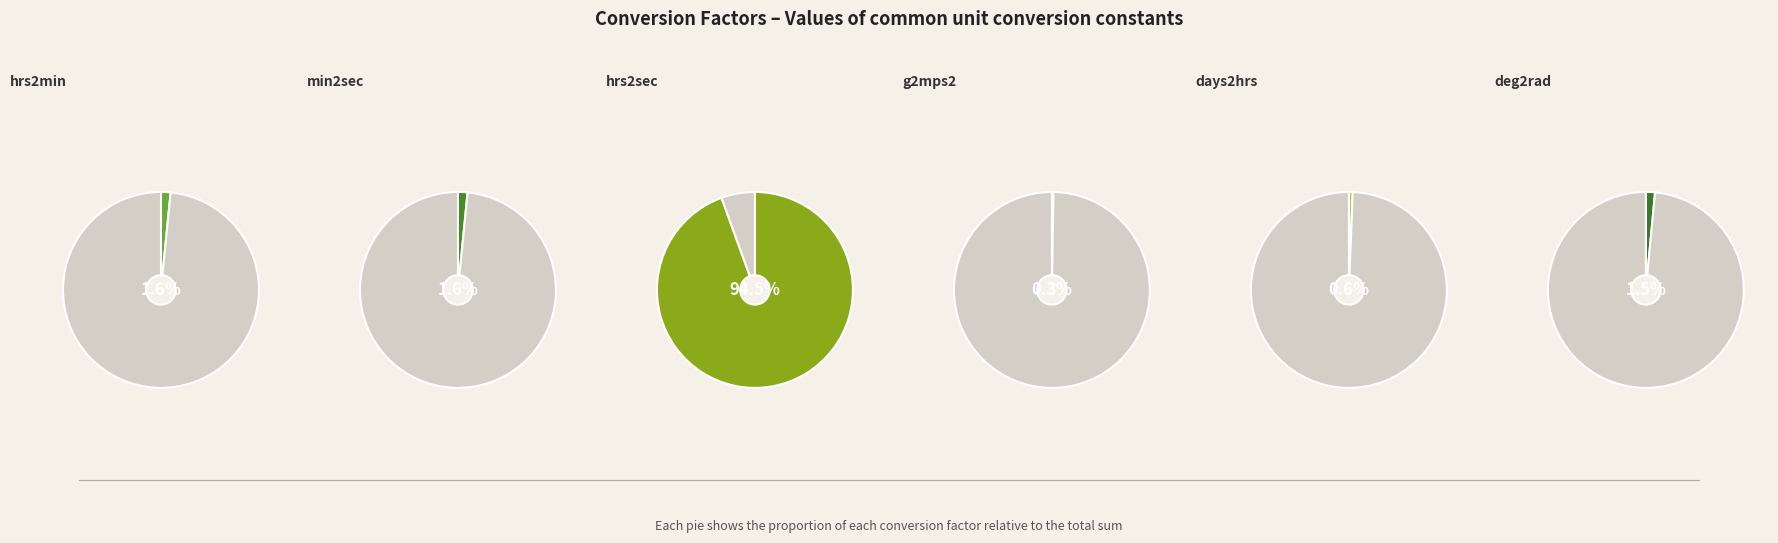

To the nearest percent, what portion does deg2rad represent?

2%